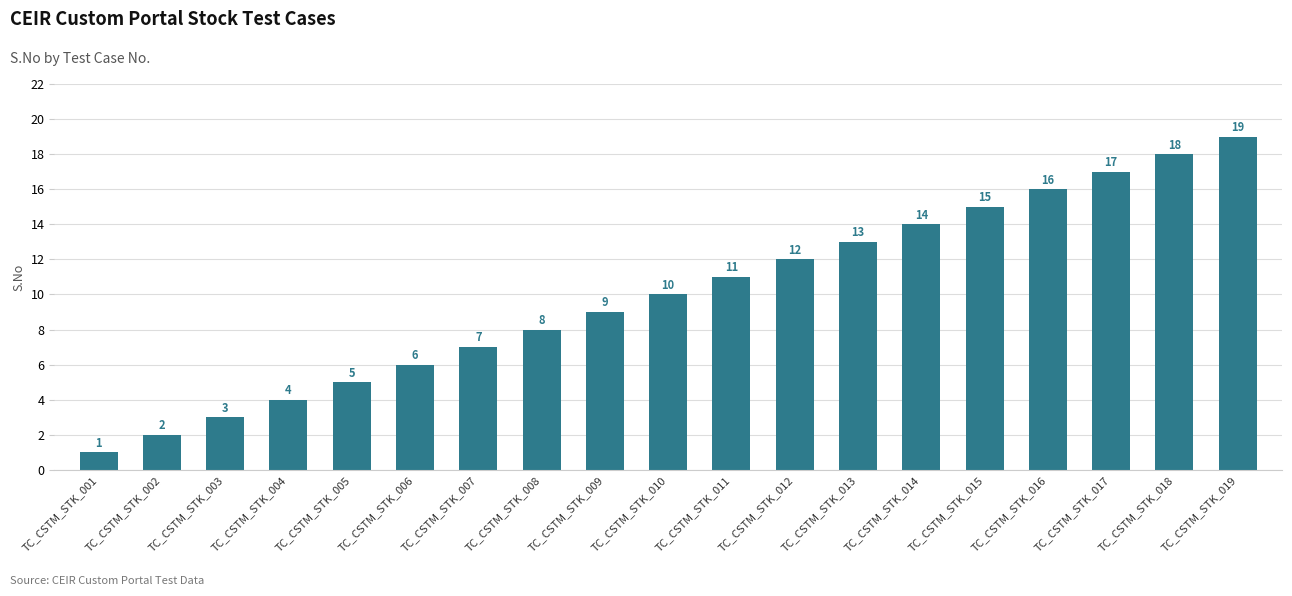

Reading right to left, what are all the values shown in this chart?

19	18	17	16	15	14	13	12	11	10	9	8	7	6	5	4	3	2	1